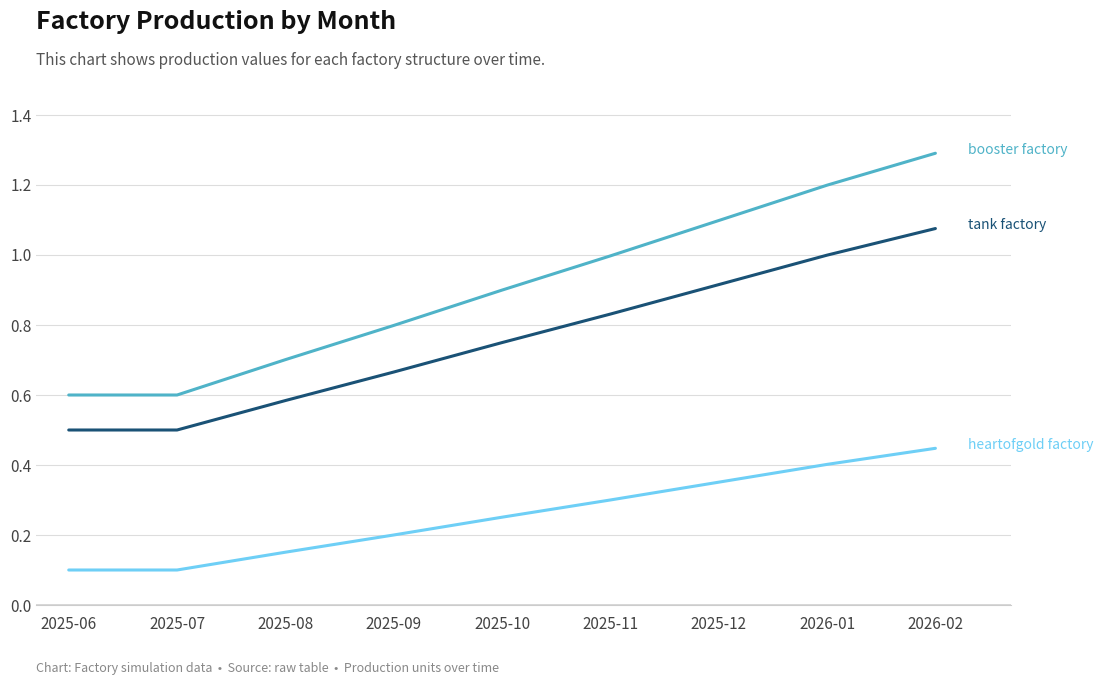

How many distinct data groups are displayed?

3